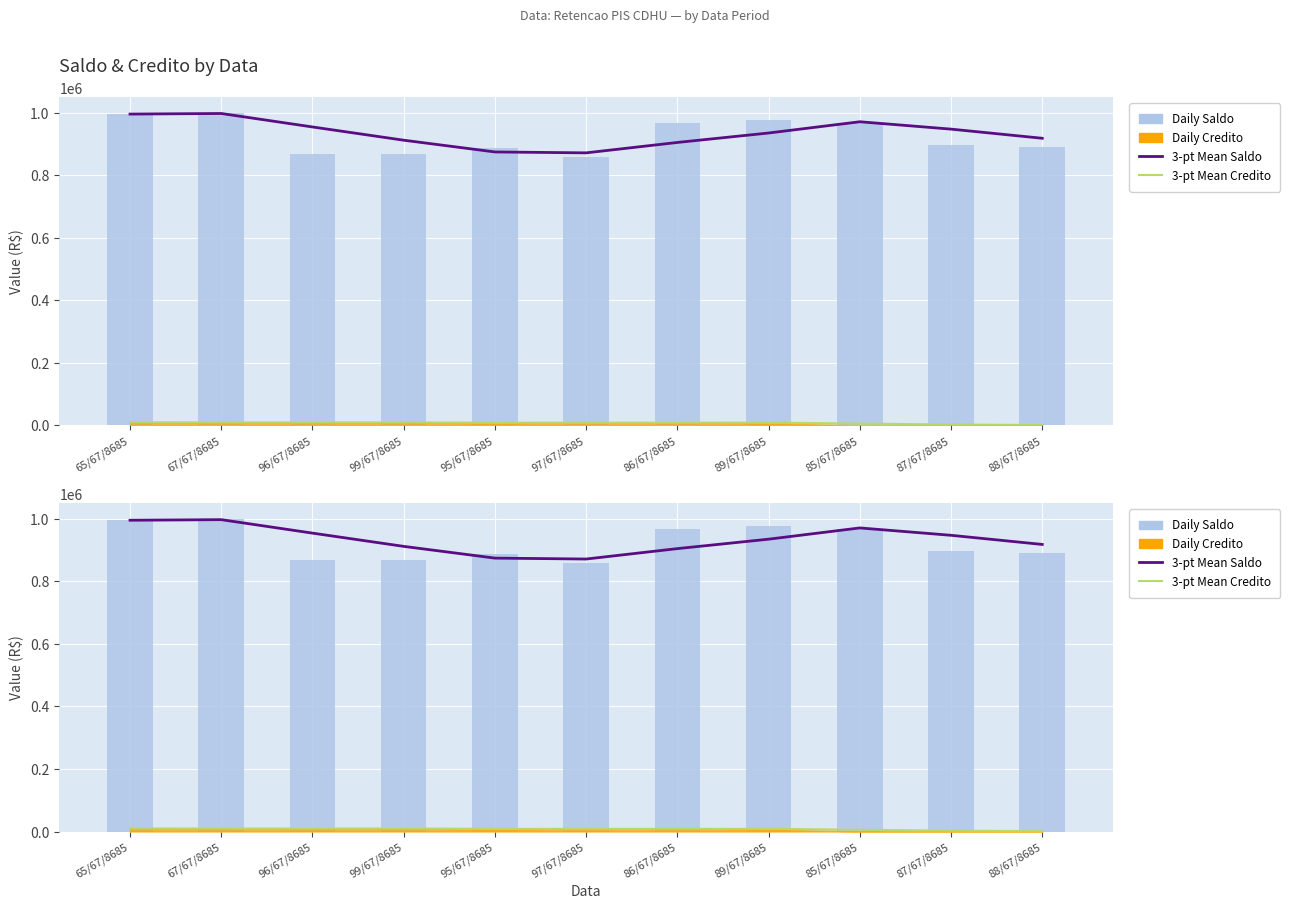

What is the sum of the 3-pt Mean Credito values at 99/67/8685 and 88/67/8685?

10414.6